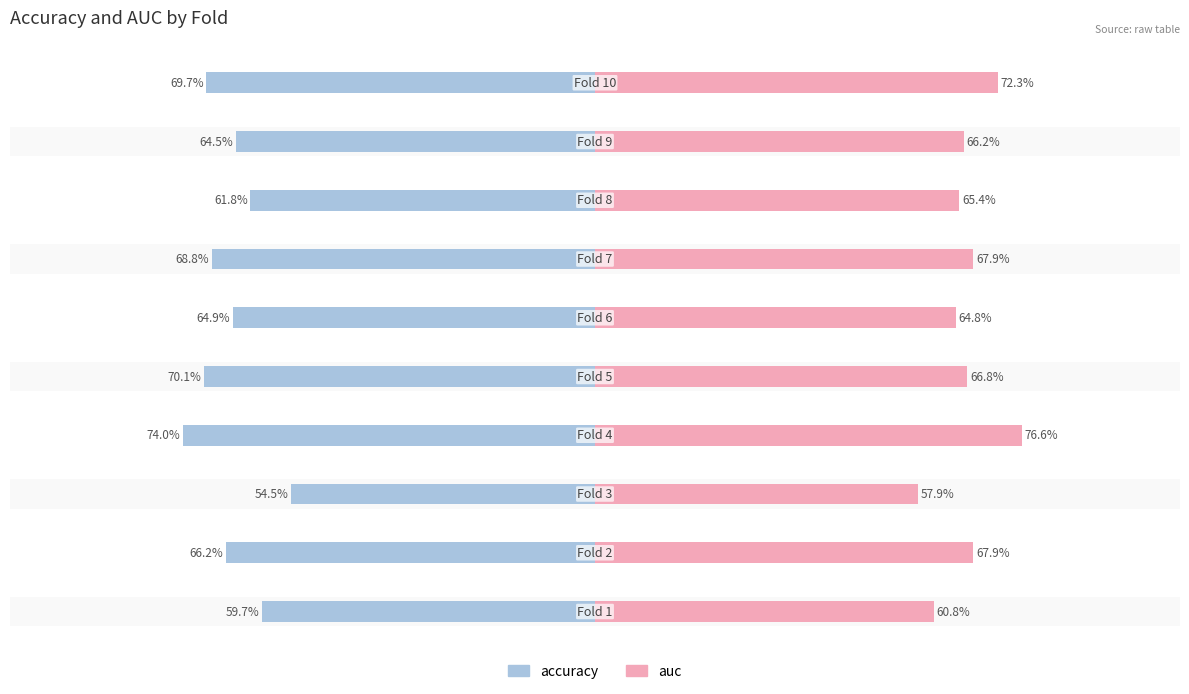

What is the value of the auc bar at the 5th from the left?

0.7